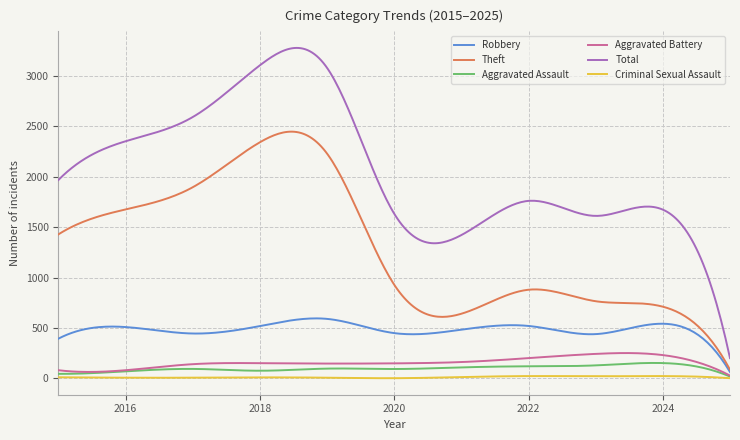

Which series has the largest total across all categories?

Total